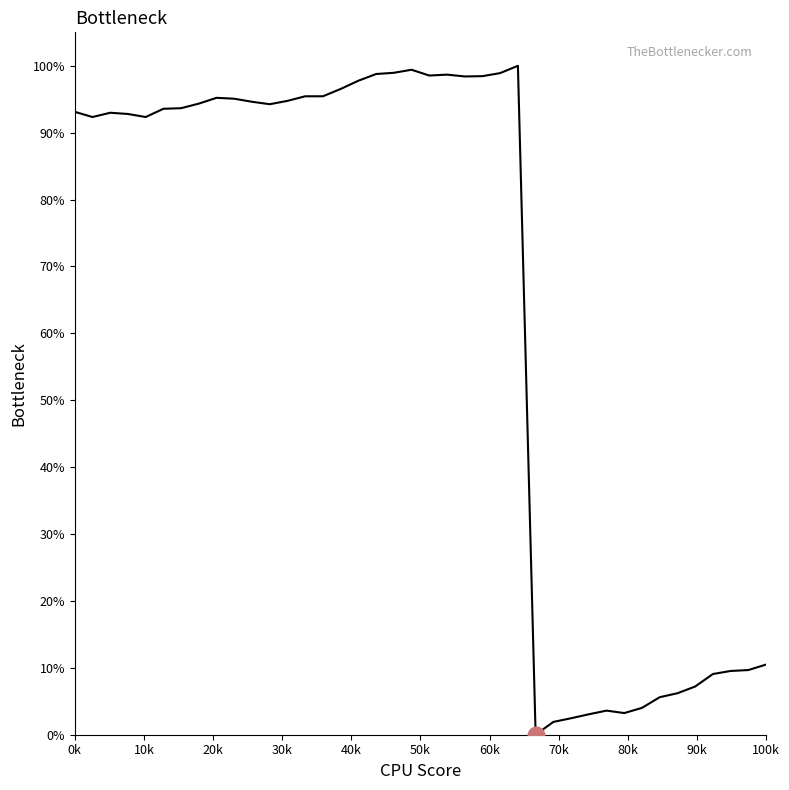

What is the maximum value shown in the chart?

100.0